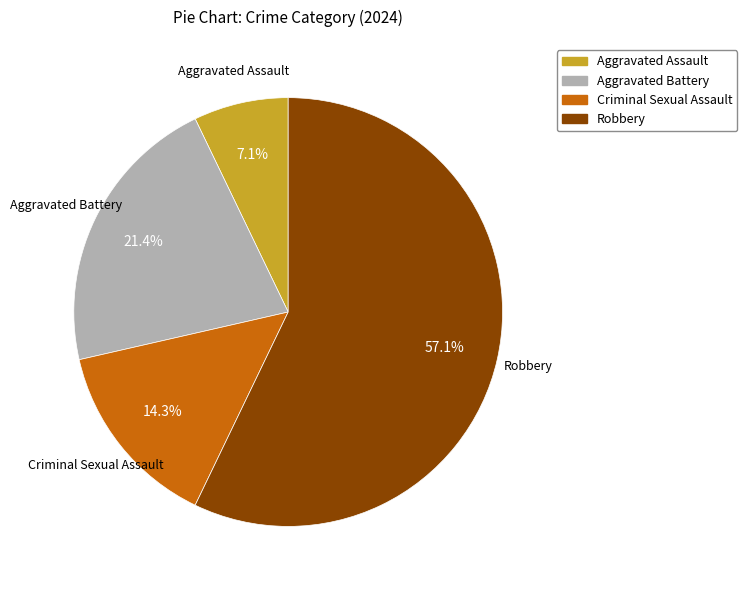

Is it true that Criminal Sexual Assault is 14% of the pie?

True